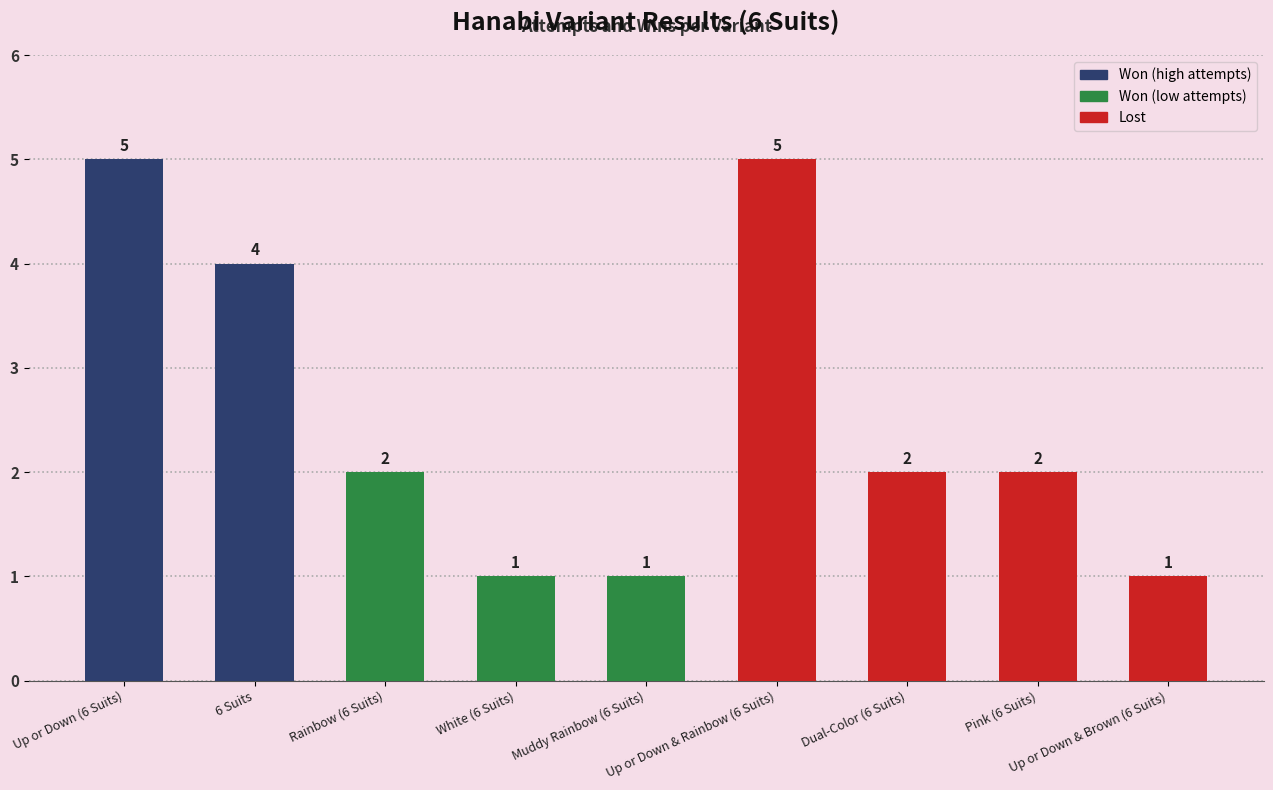

How many bars are there in total?

9